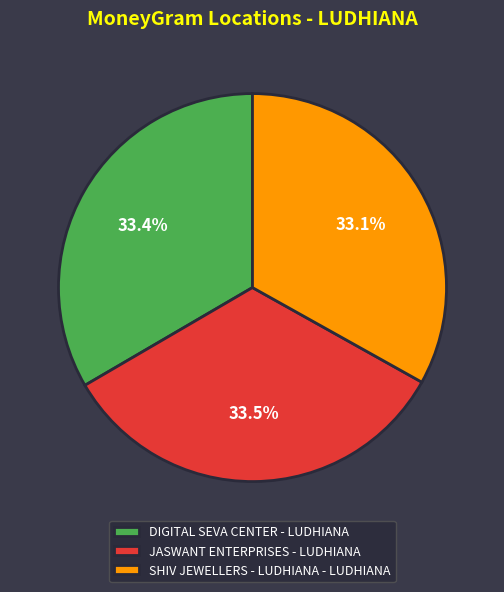

Is DIGITAL SEVA CENTER - LUDHIANA the majority of the pie?

No